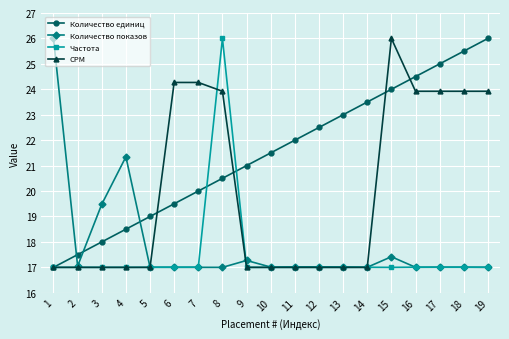

True or false: Количество единиц has more than 1 points higher than both neighbors.

False